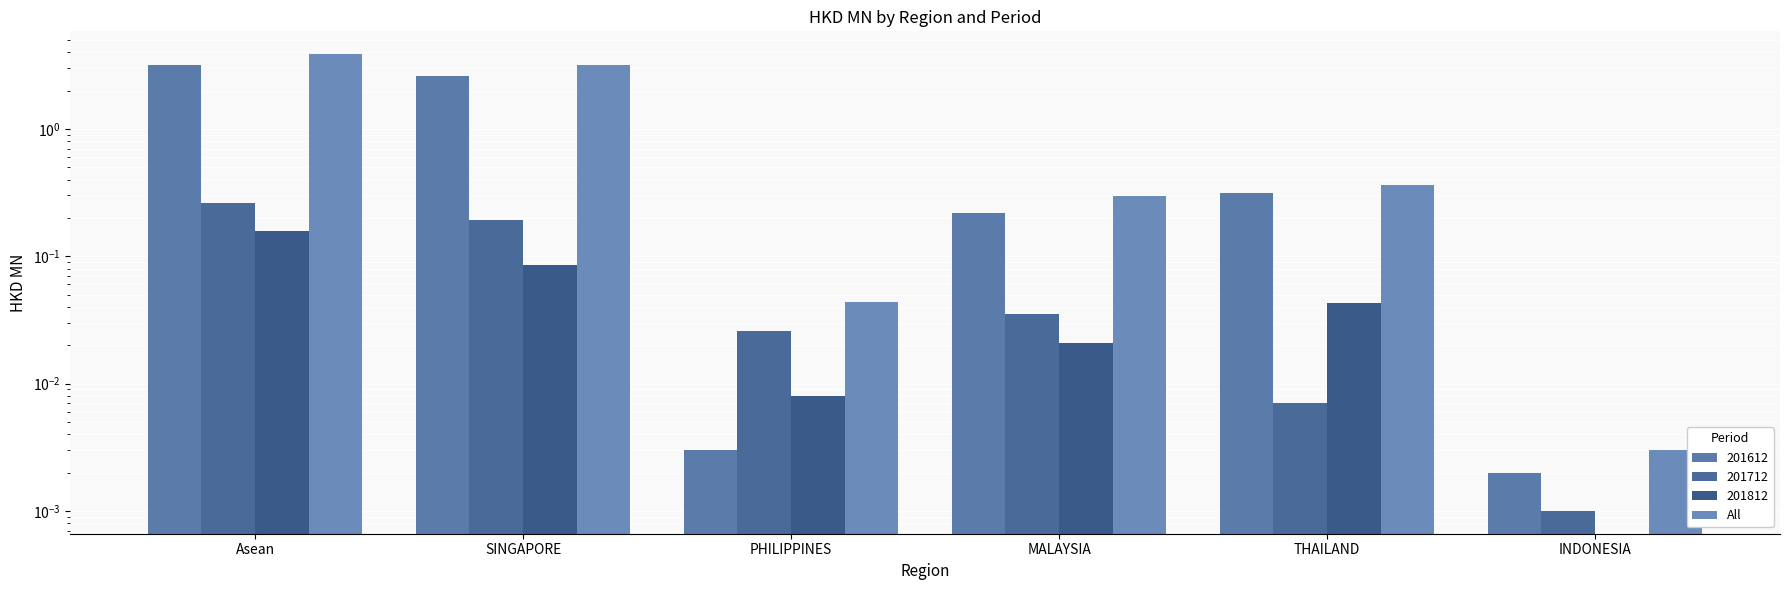

Rank the categories by value from highest to lowest.

Asean, SINGAPORE, THAILAND, MALAYSIA, PHILIPPINES, INDONESIA